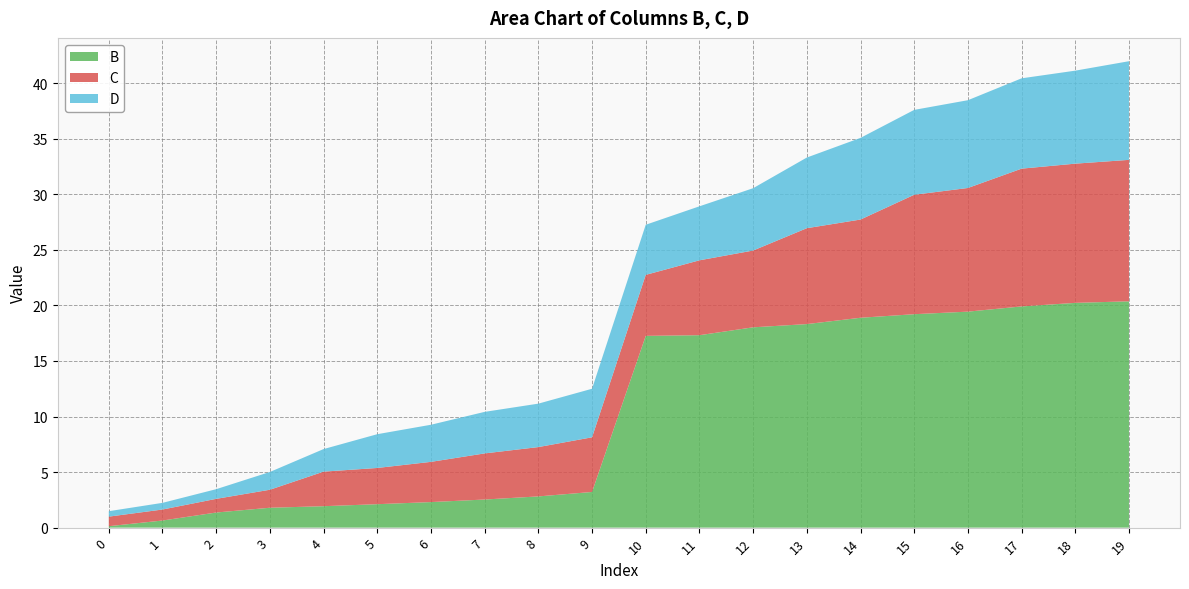

Reading left to right, transcribe all the data shown in this chart.

B: 0.1	0.6	1.4	1.8	1.9	2.1	2.3	2.5	2.8	3.2	17.3	17.3	18.0	18.3	18.9	19.2	19.4	19.9	20.2	20.4
C: 0.9	1.0	1.2	1.6	3.1	3.3	3.6	4.2	4.4	4.9	5.5	6.7	6.9	8.6	8.8	10.8	11.1	12.4	12.5	12.7
D: 0.5	0.6	0.9	1.6	2.0	3.0	3.3	3.7	3.9	4.4	4.5	4.9	5.6	6.4	7.3	7.6	7.9	8.1	8.4	8.9